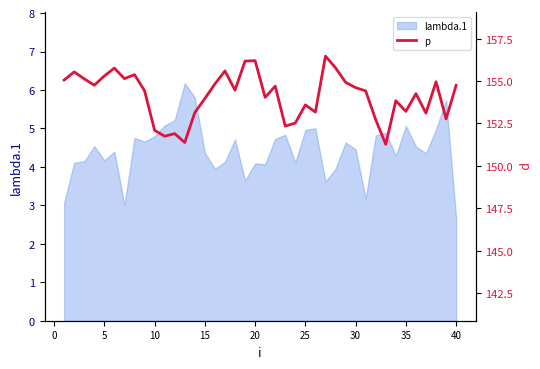

What is the difference between the maximum and minimum values?

5.2